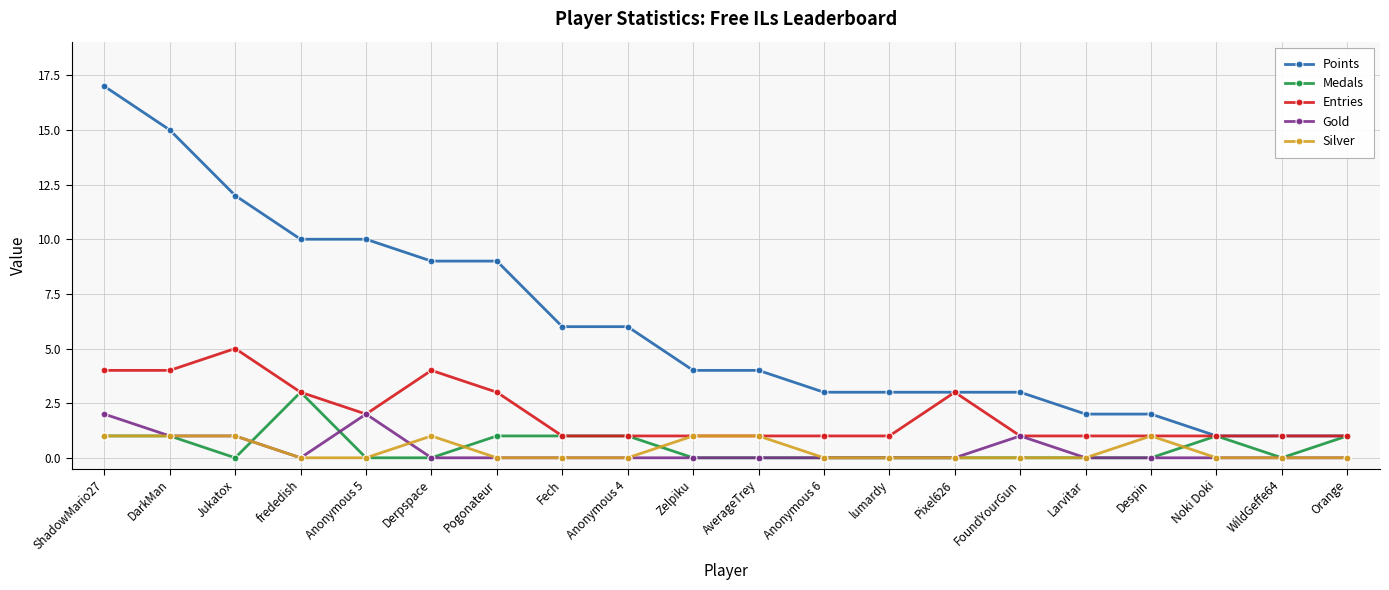

What is the greatest value displayed?

17